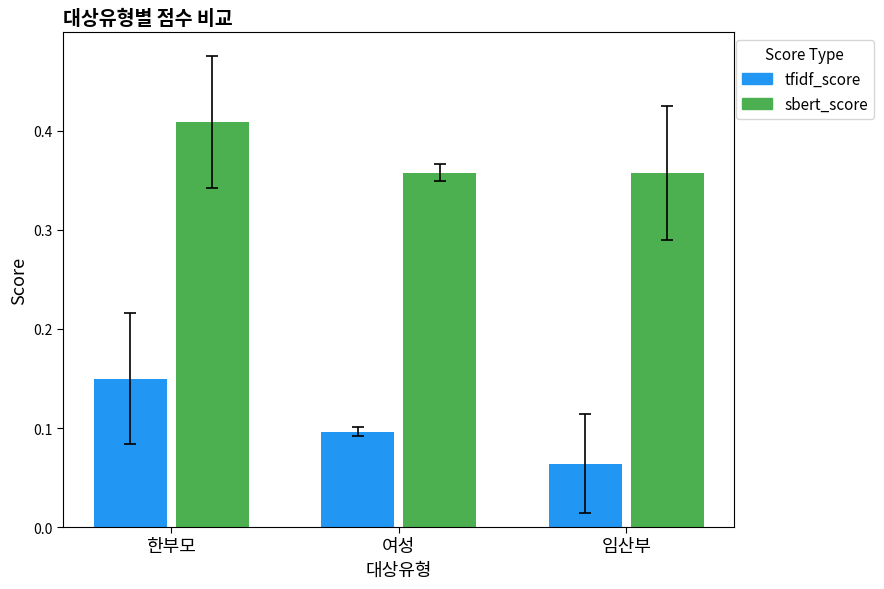

At how many categories does at least one series exceed 0?

3